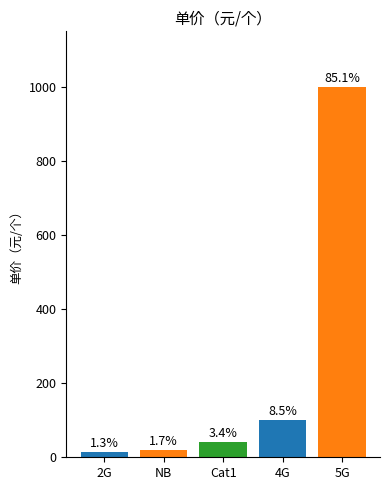

What is the difference between the maximum and minimum values?

985